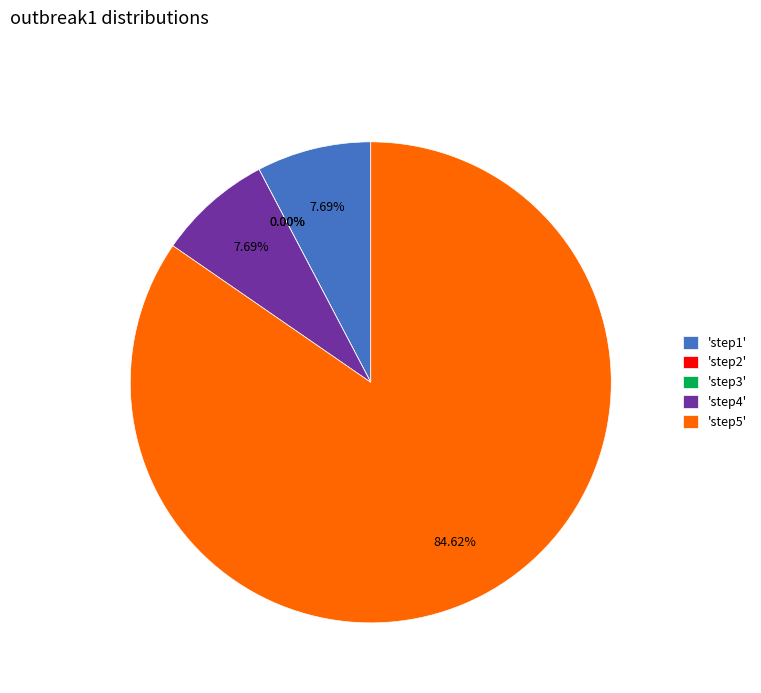

Which category accounts for the majority?

step5